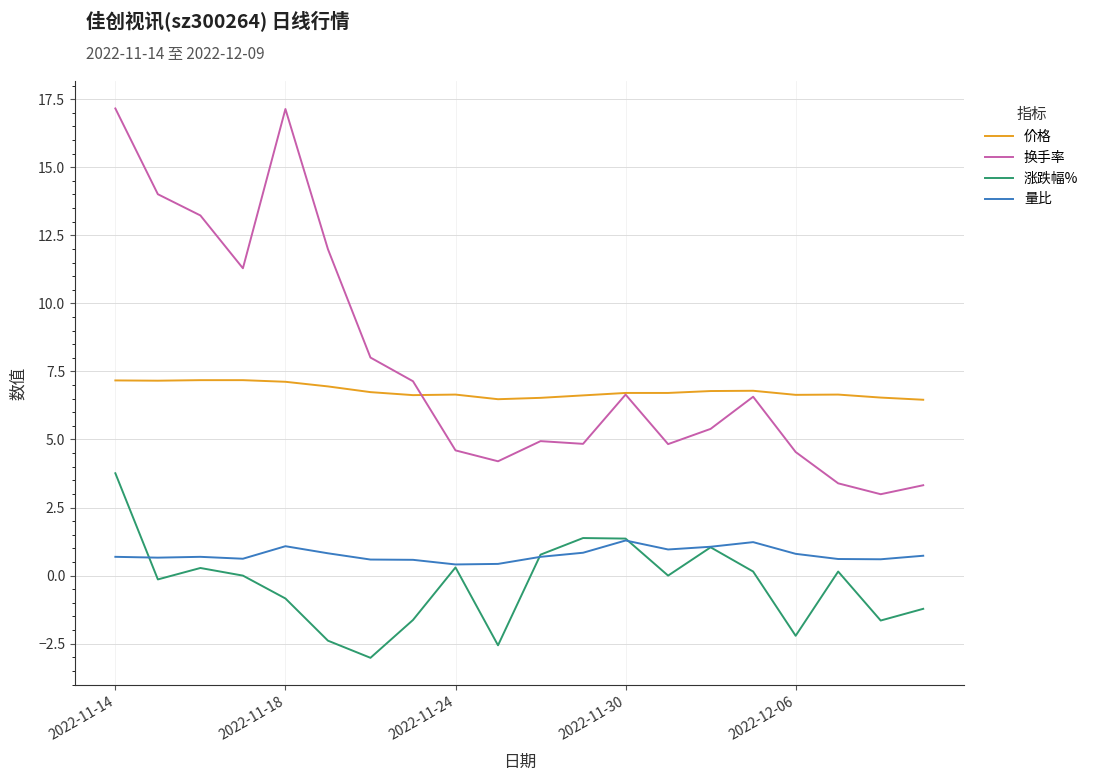

What is the greatest value displayed?

17.2